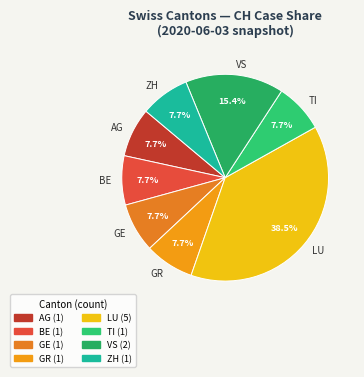

What is the largest slice in the pie chart?

LU